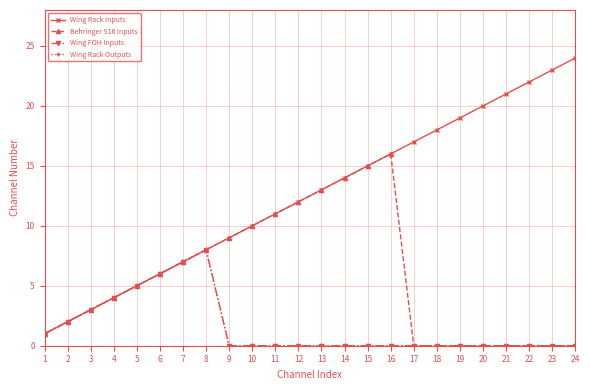

Which has a higher value, 24 or 2?

24